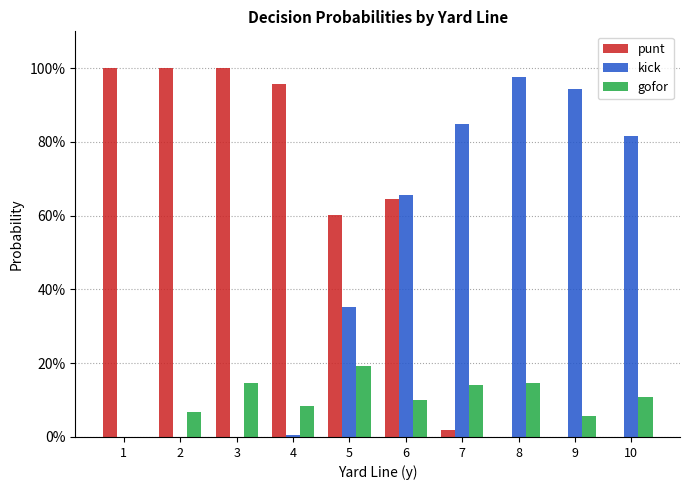

What is the difference between the maximum and second lowest values in the kick series?

1.0